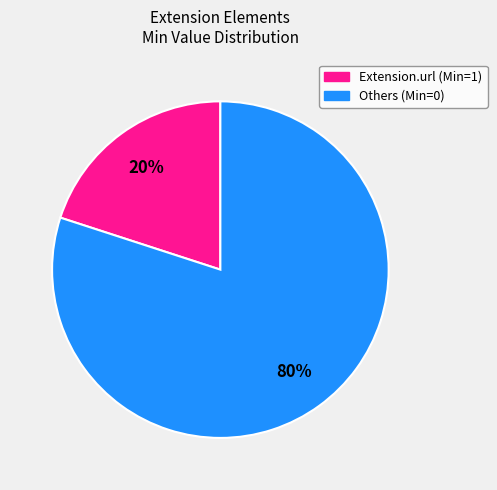

Is there a majority slice in this chart?

Yes